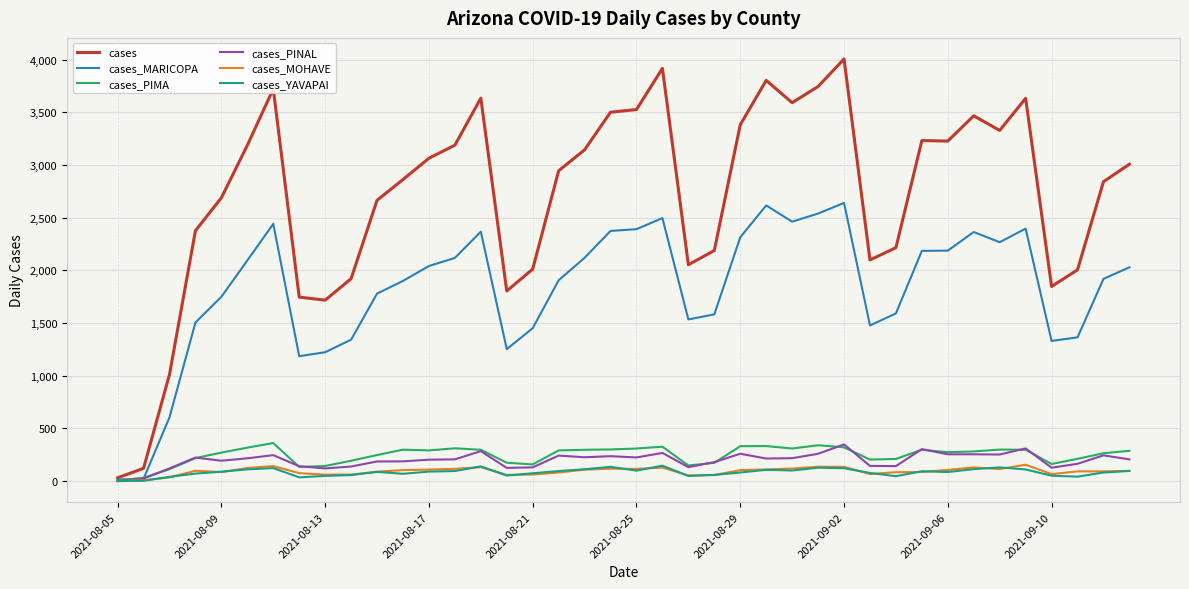

What is the difference between the second highest and second lowest values in the cases_YAVAPAI series?

136